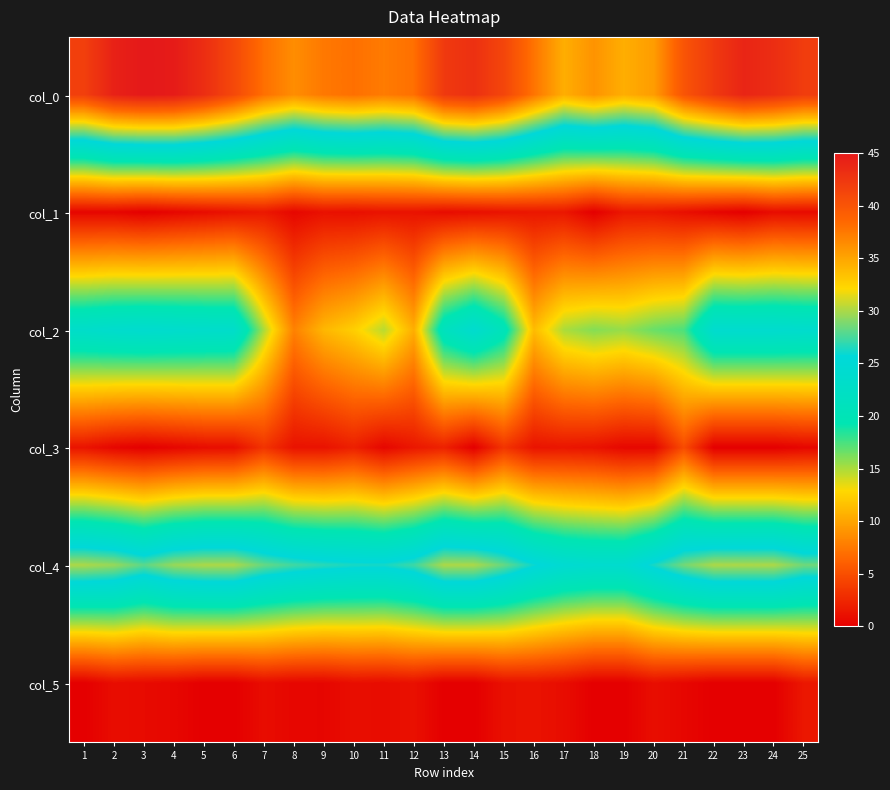

At how many categories does at least one series exceed 3?

25